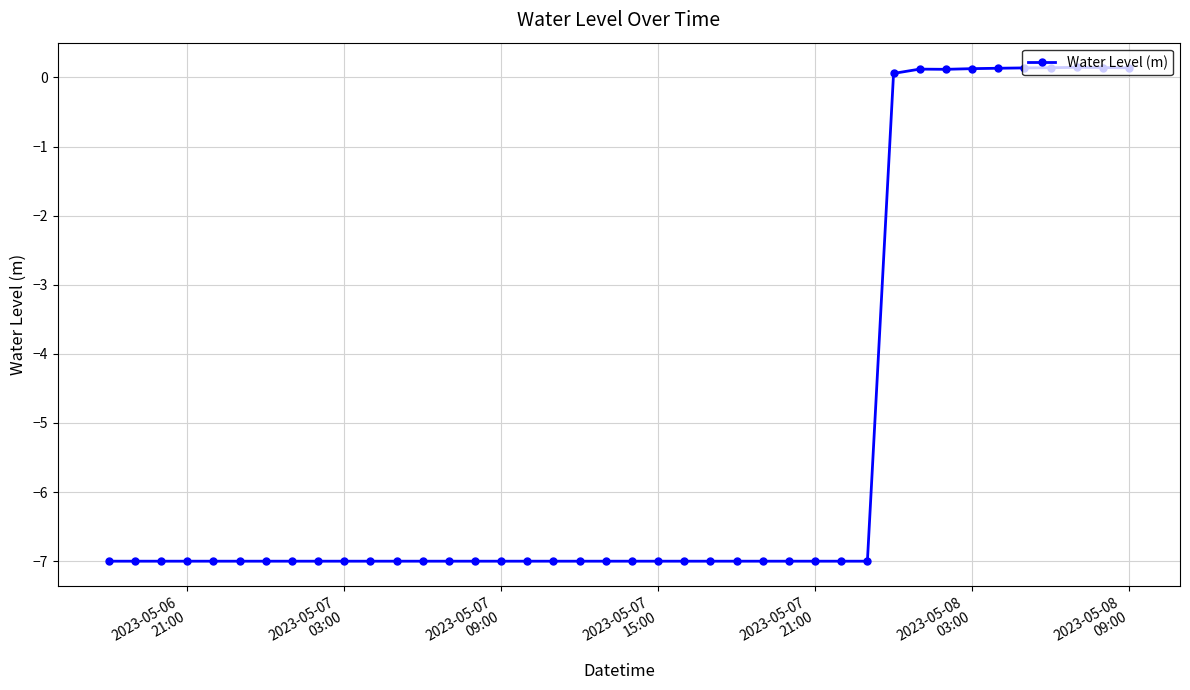

How many values are above zero?

10